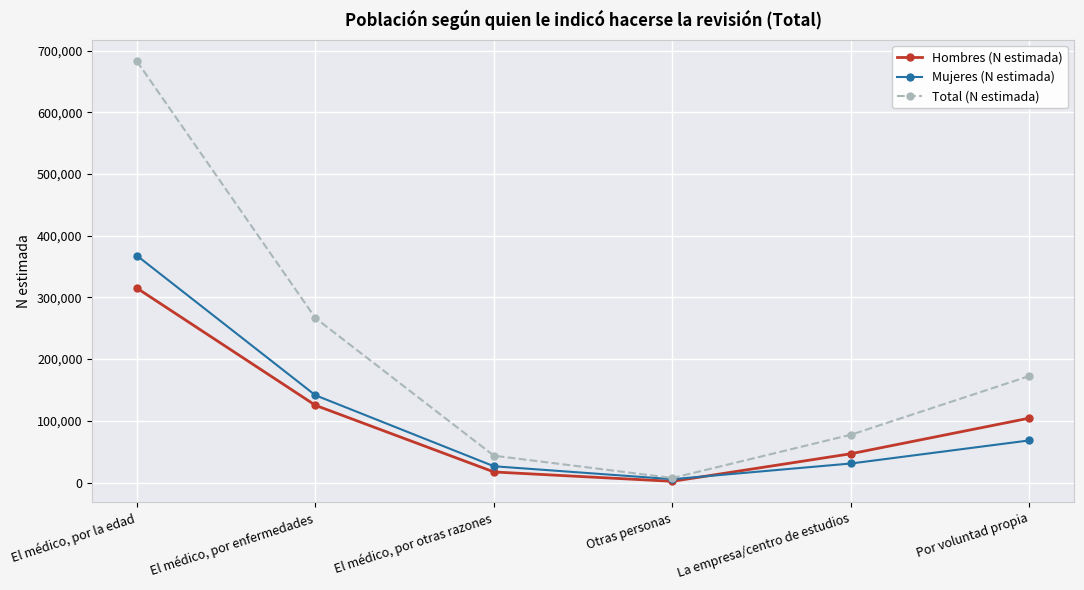

What is the sum of all Mujeres (N estimada) values?

639931